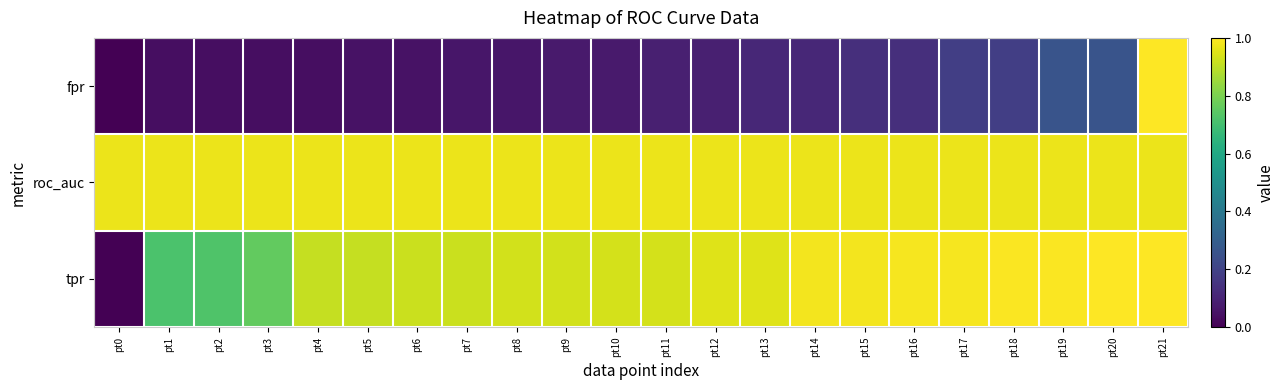

List the series in order of their peak value, lowest first.

roc_auc, fpr, tpr